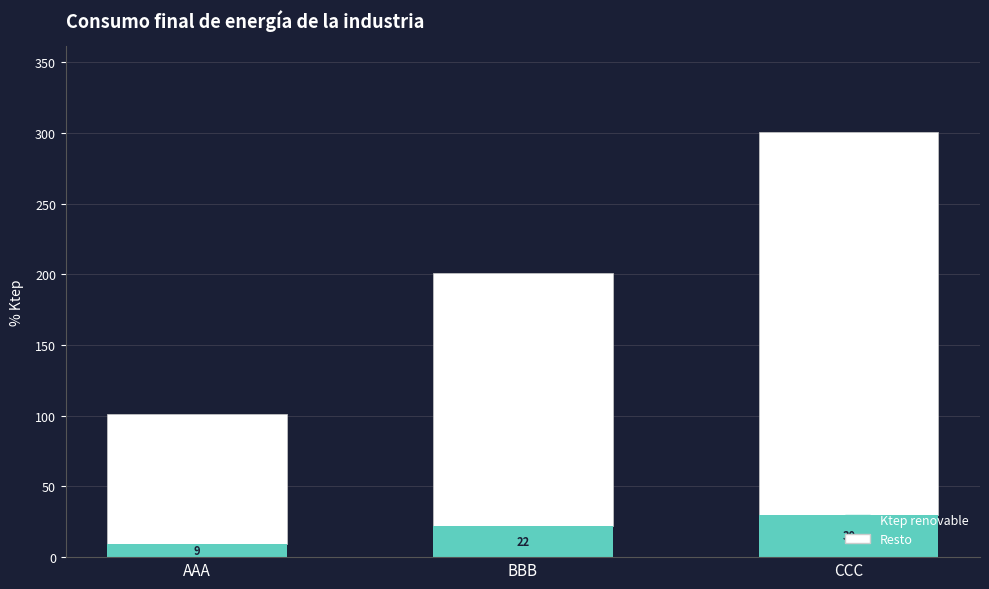

The value of Ktep renovable at BBB is 22.1. True or false?

True